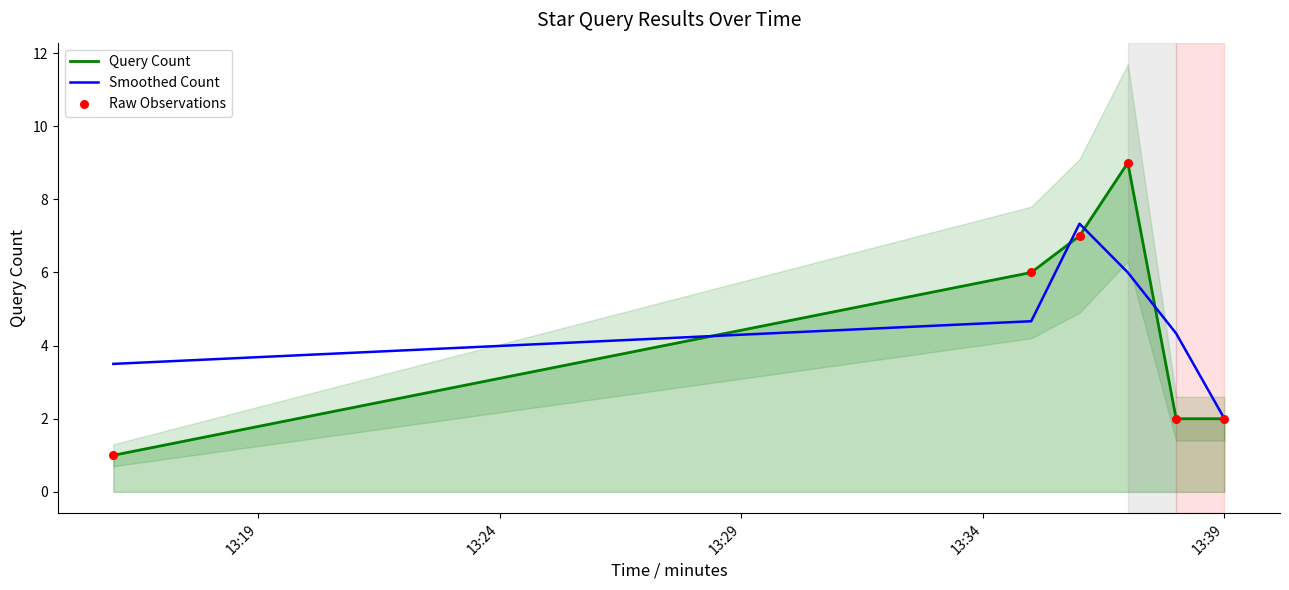

Is the value of Smoothed Count at 13:24 greater than the value of Query Count at 13:24?

No